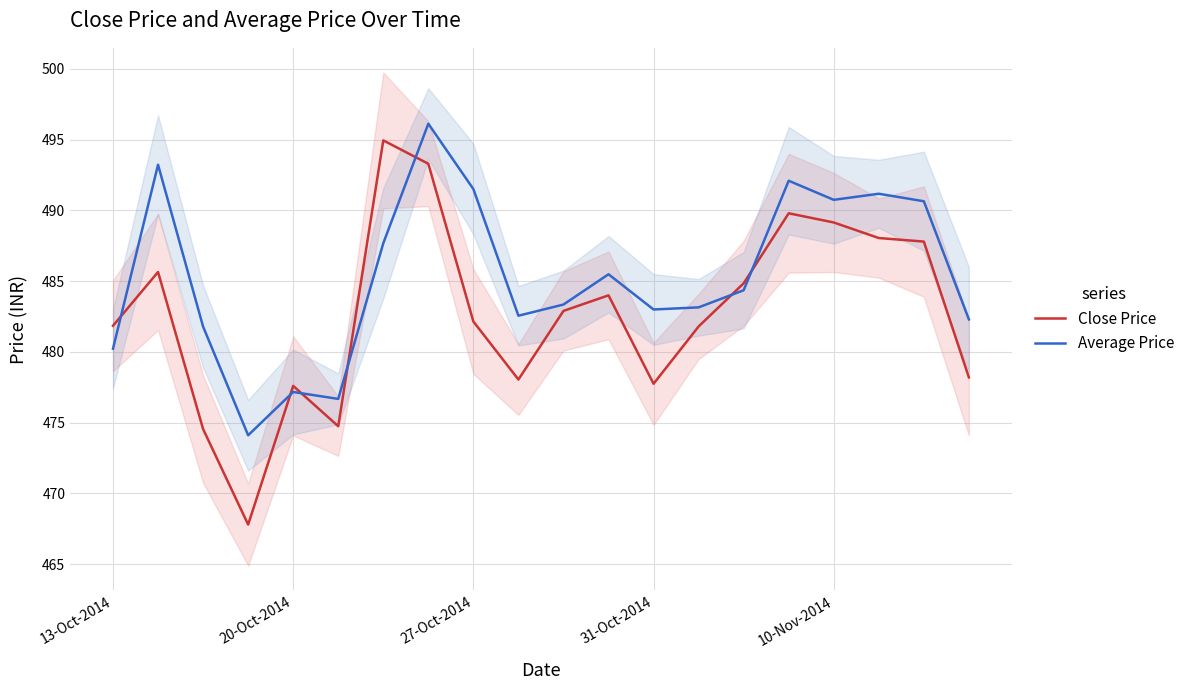

Which series has the largest range (max minus min)?

Close Price